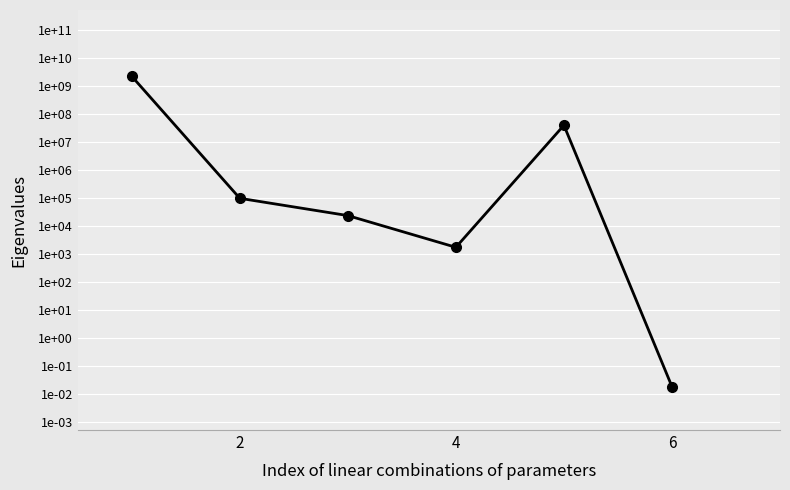

Is this an area chart (filled region under the line)?

No